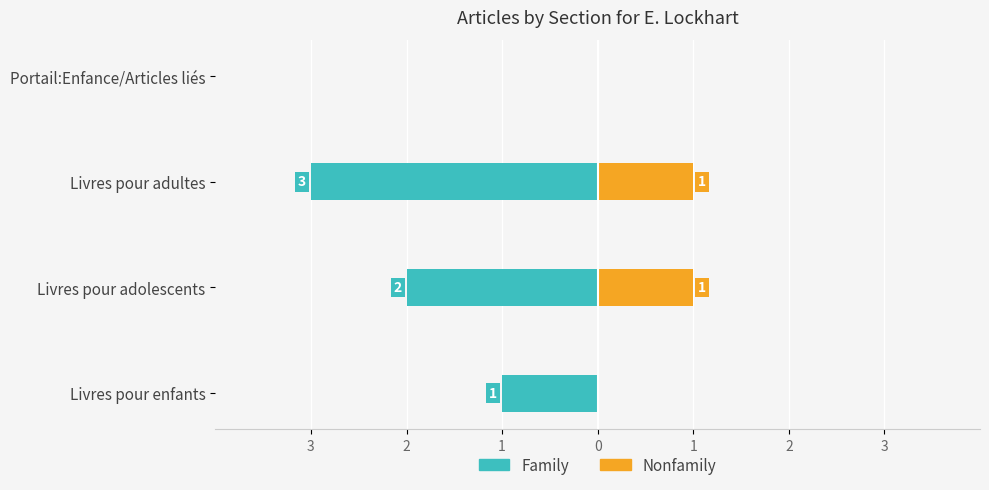

What is the highest value of the Nonfamily series?

1